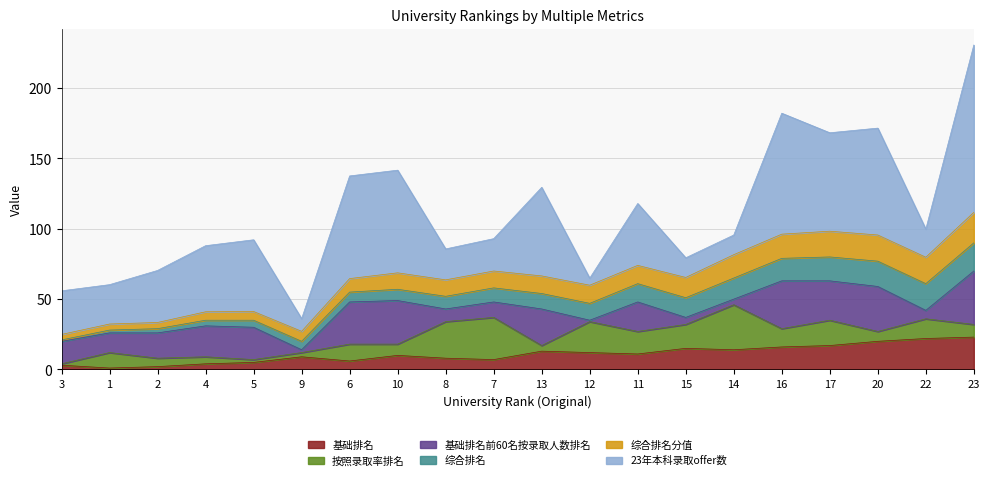

Which series has the widest spread of values?

23年本科录取offer数